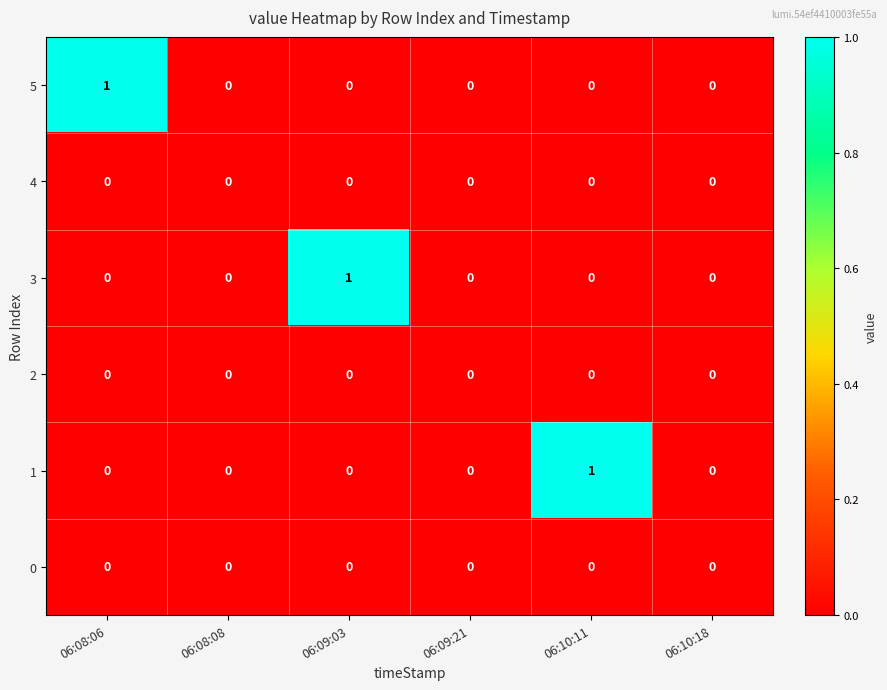

The 3 series shows 0 at 06:09:21. True or false?

True